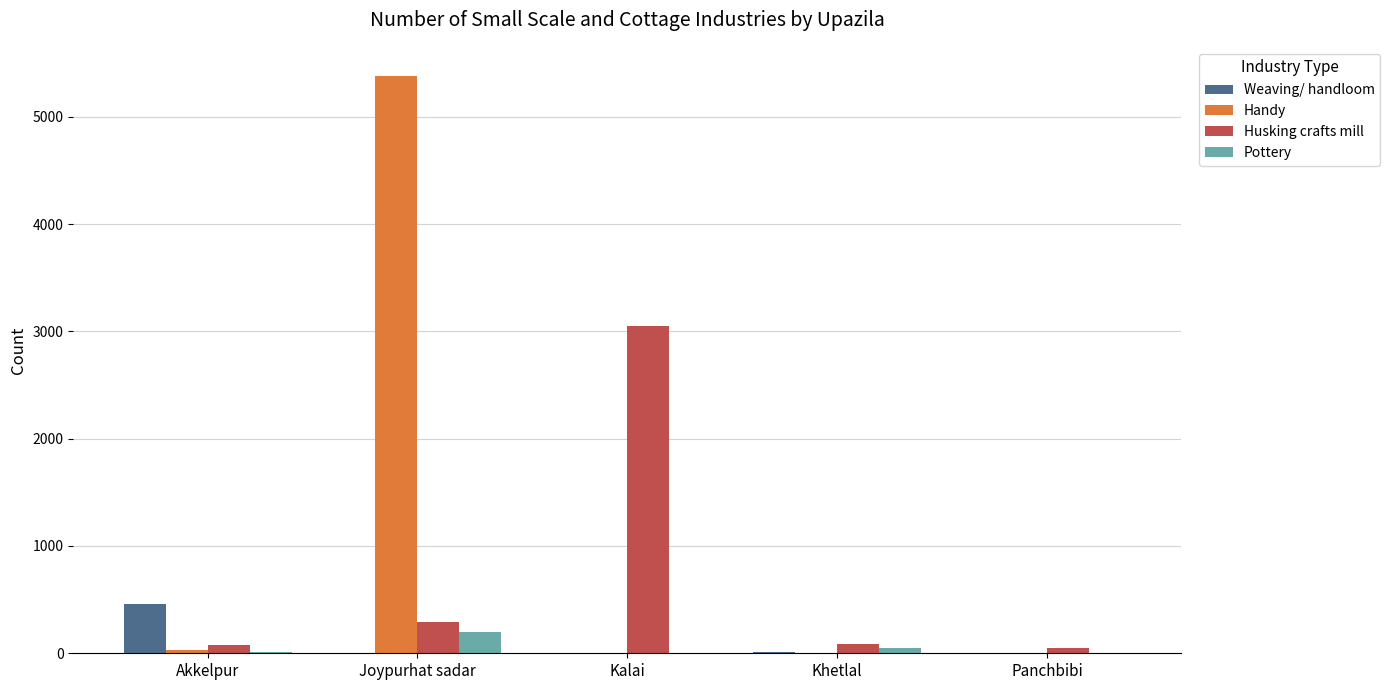

What is the difference between the Husking crafts mill values at Panchbibi and Akkelpur?

26